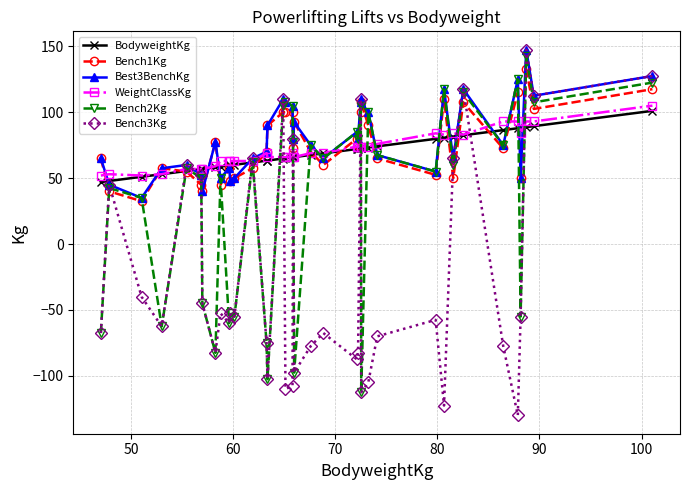

At how many categories does at least one series exceed 26?

38